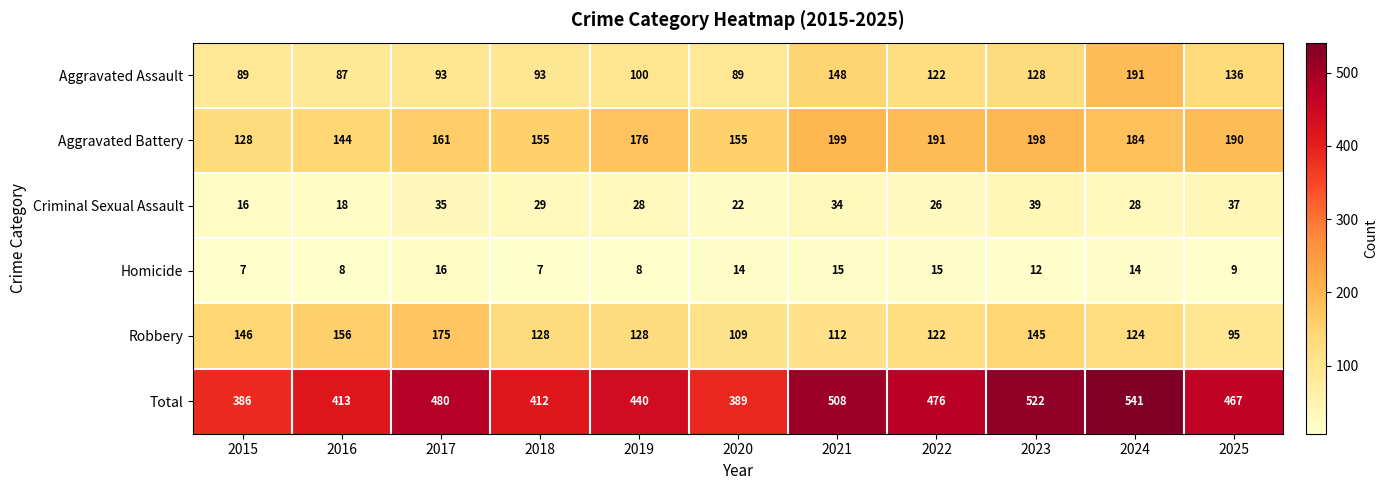

What is the difference between the Homicide values at 2015 and 2023?

5